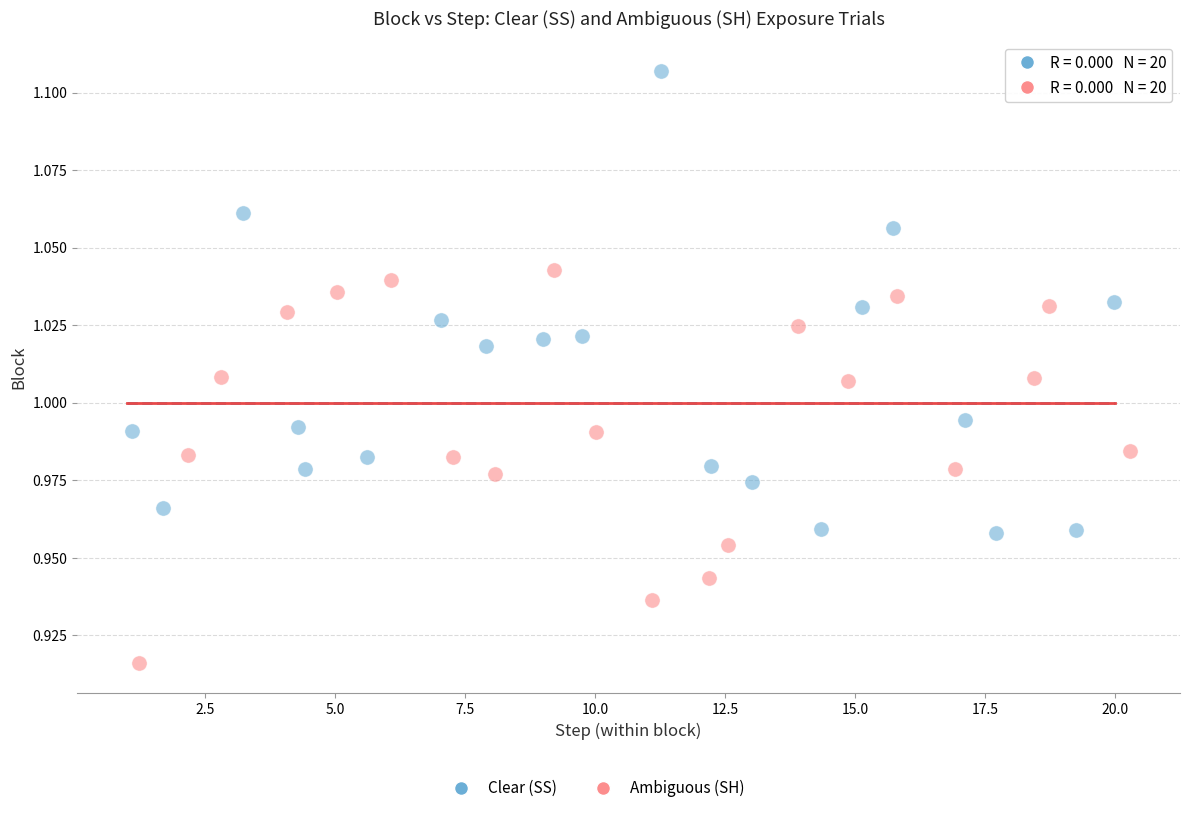

Which series reaches the maximum Y coordinate?

Clear (SS)